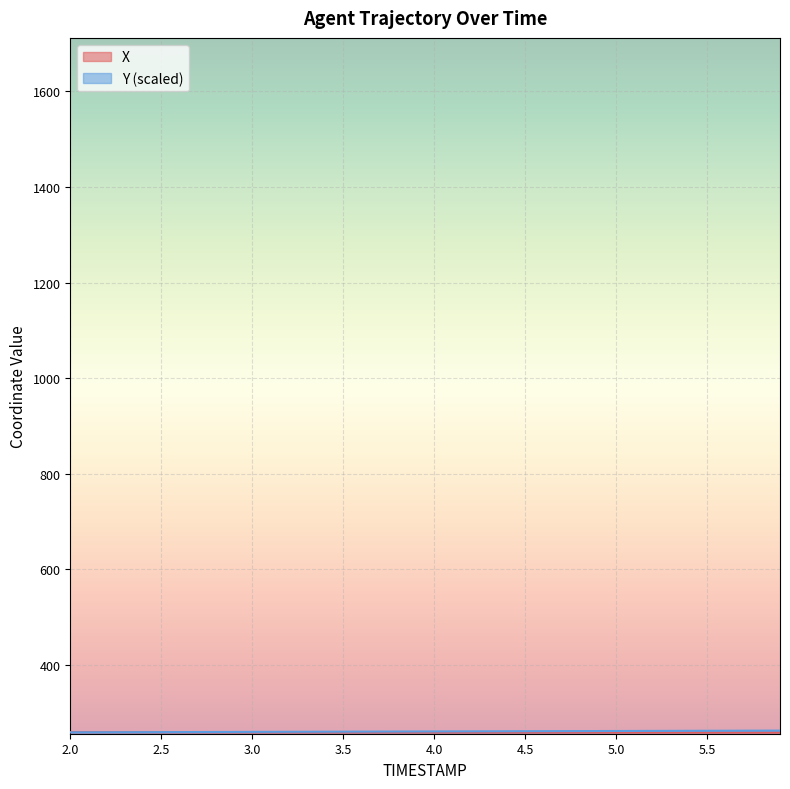

What is the difference between the maximum and minimum values in the Y series?

3.7